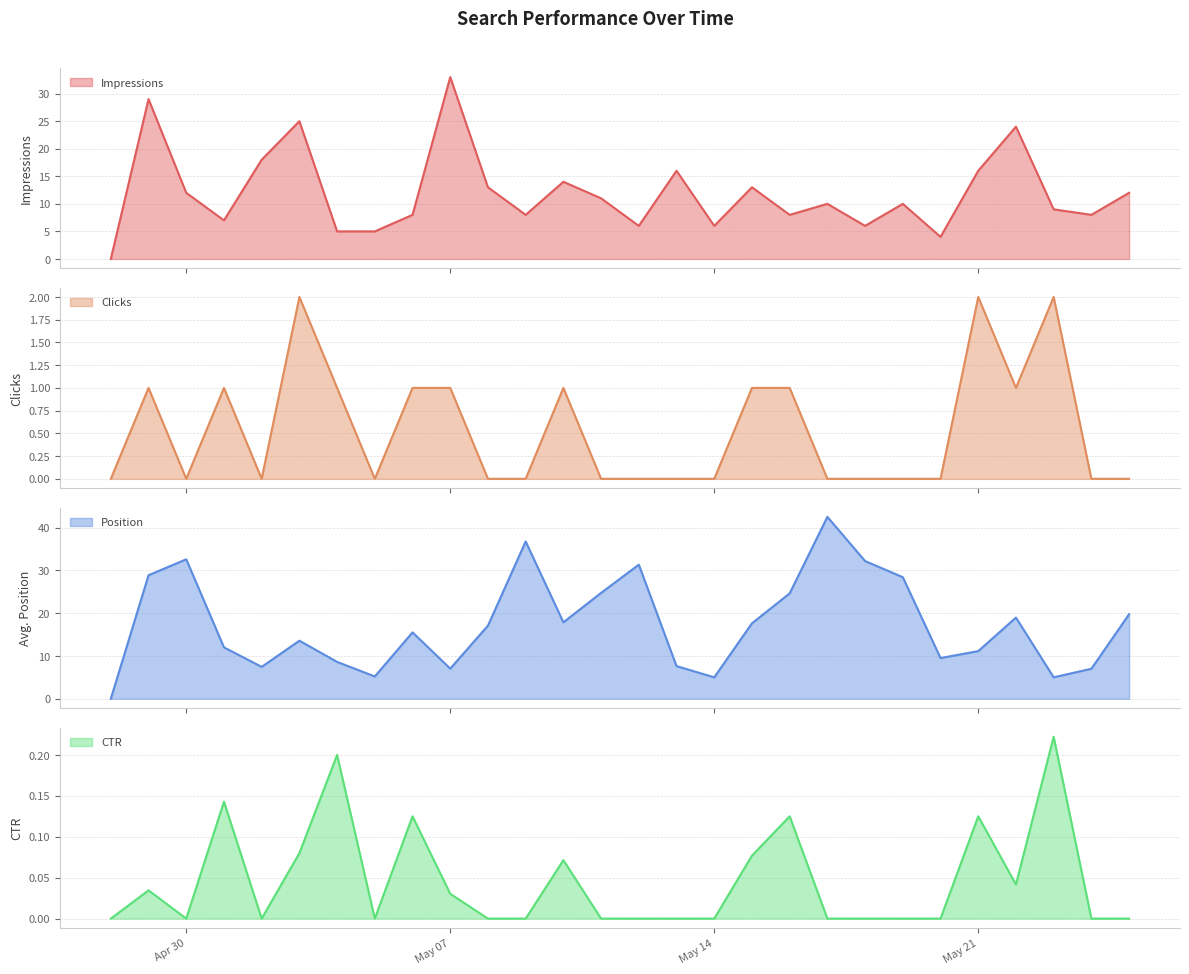

True or false: Impressions and Clicks intersect in this chart.

False